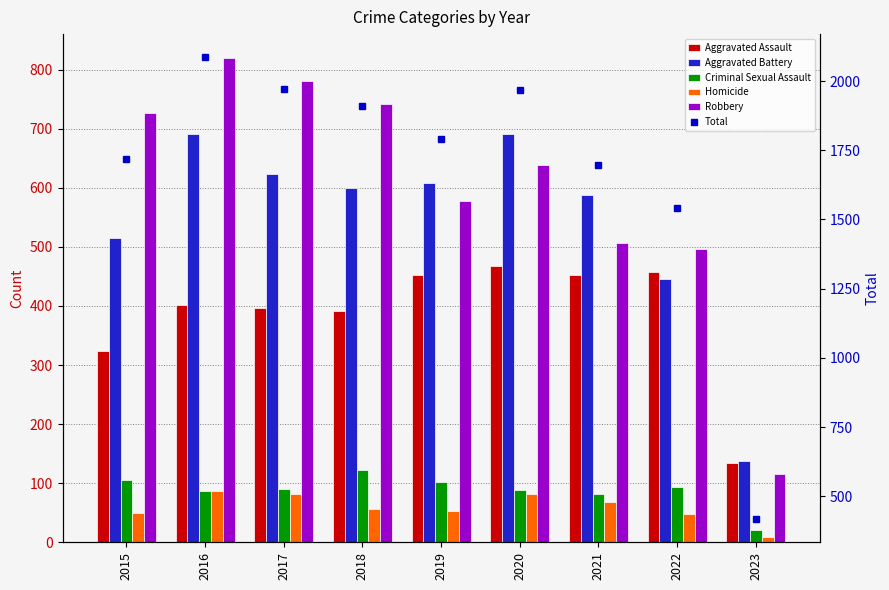

Reading right to left, list all the values displayed in this chart.

Aggravated Assault: 135	457	452	468	452	392	396	402	323
Aggravated Battery: 138	446	587	691	608	600	623	691	515
Criminal Sexual Assault: 20	94	82	89	102	122	90	87	105
Homicide: 9	48	69	81	53	56	82	87	50
Robbery: 115	497	506	639	577	741	780	819	726
Total: 417	1542	1696	1968	1792	1911	1971	2086	1719